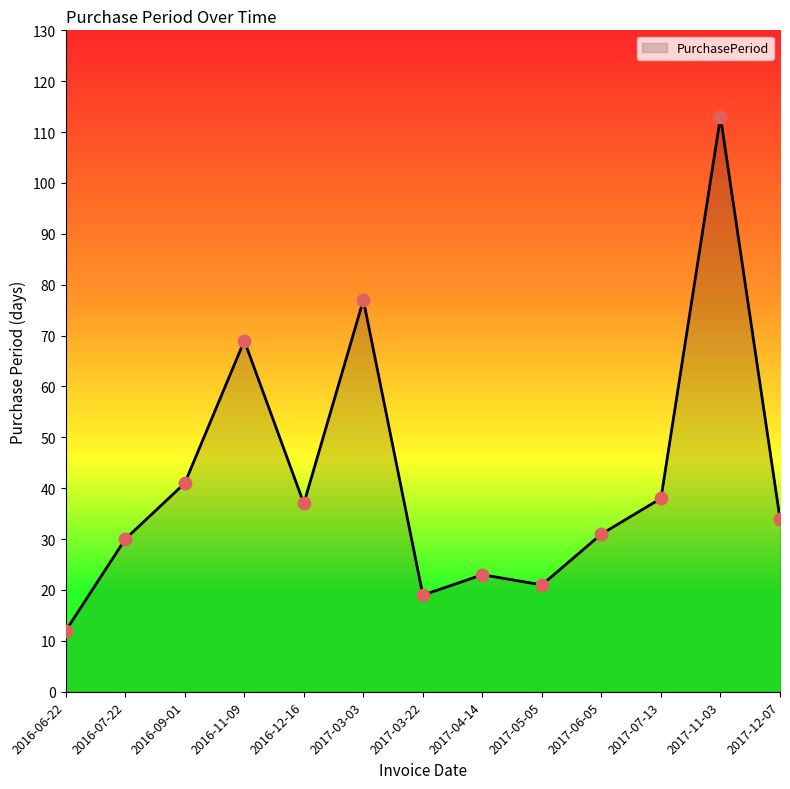

Which has a higher value, 2016-06-22 or 2017-05-05?

2017-05-05